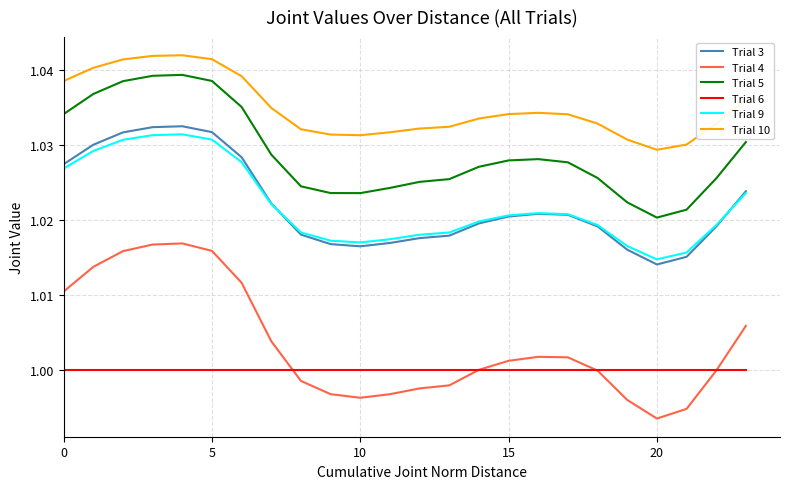

Which series has the widest spread of values?

Trial 4